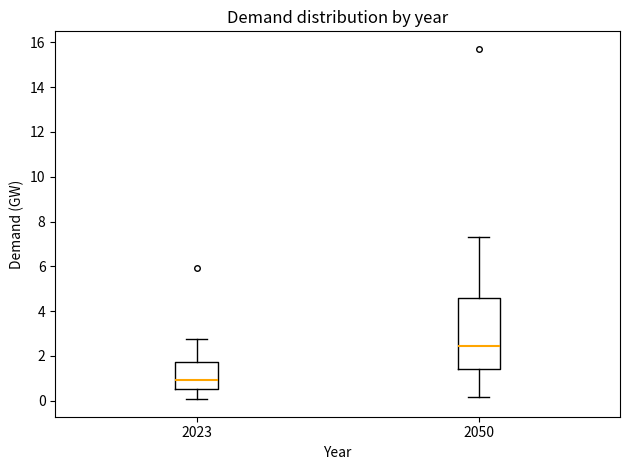

Which box's median line is the highest?

2050